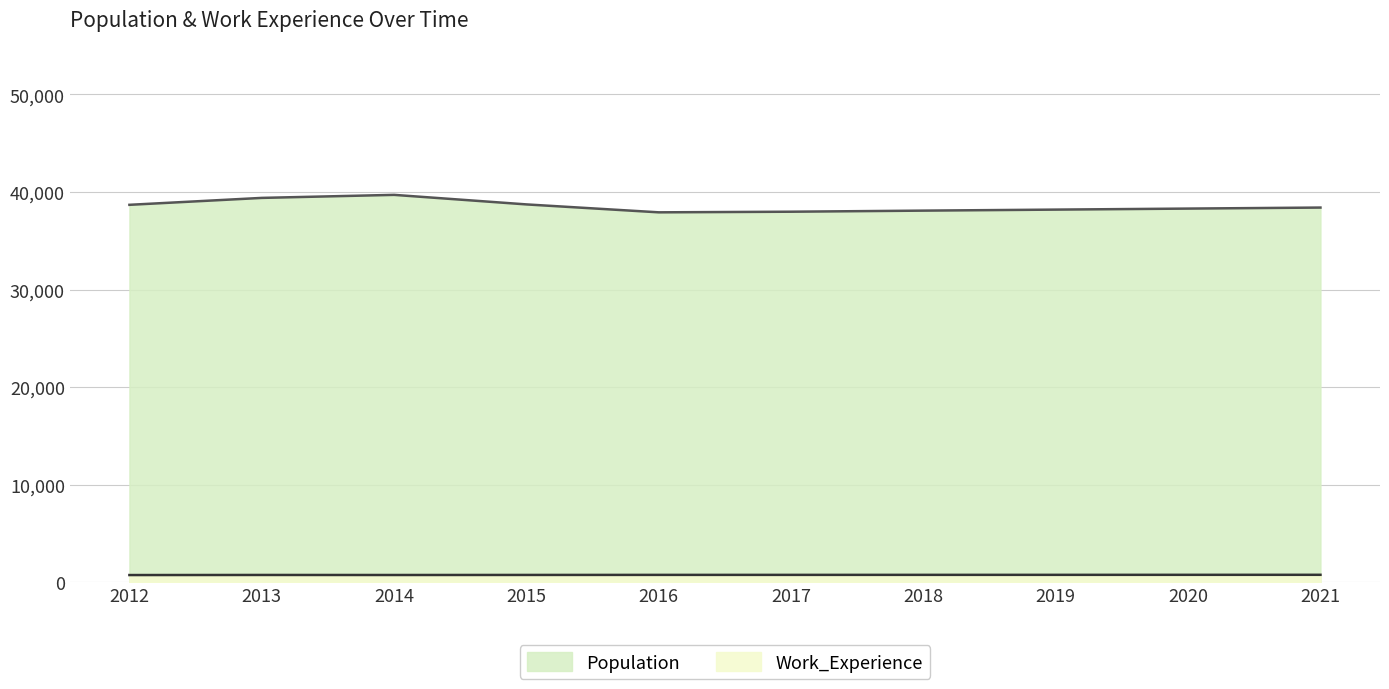

What is the difference between the Work_Experience values at 2019 and 2016?

4